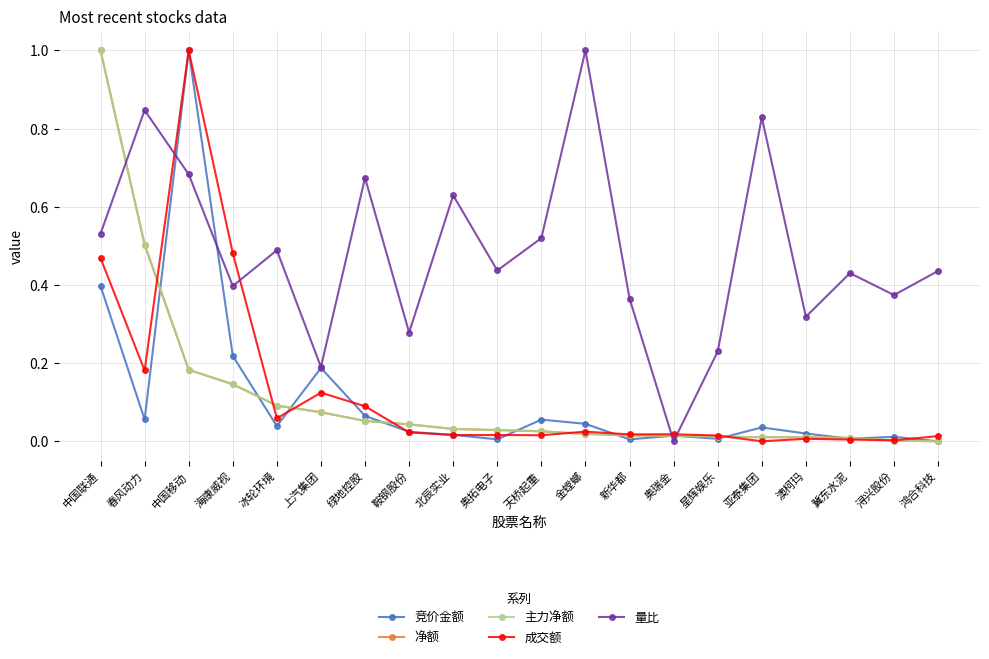

How many lines are shown in the chart?

5